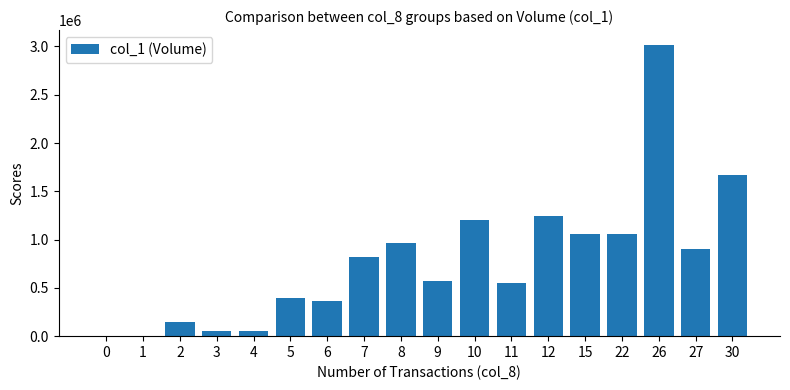

Is it true that the value at 12 is 1942546?

False